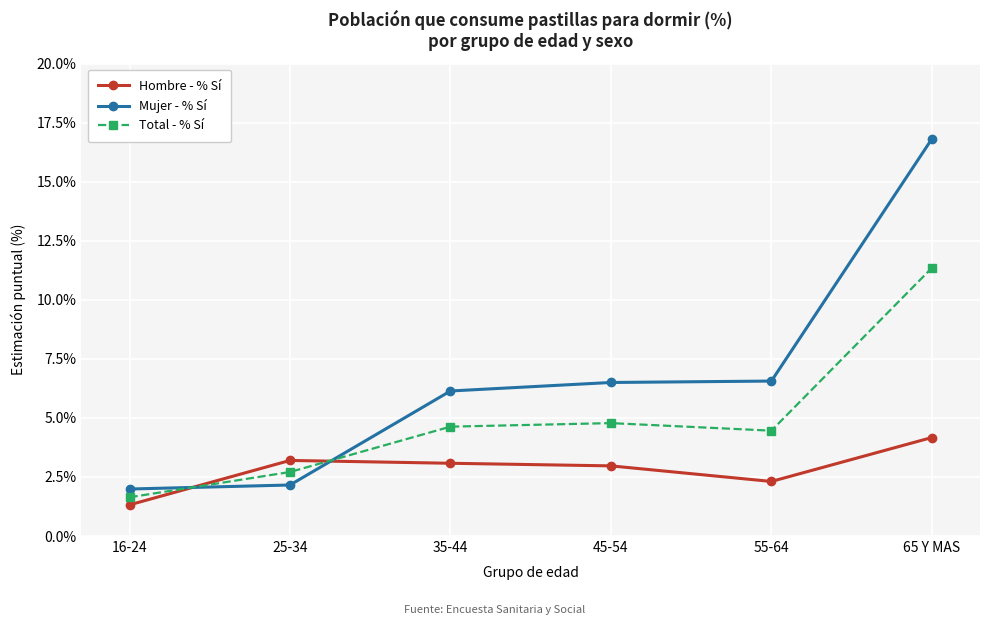

How many data points does each series have?

6